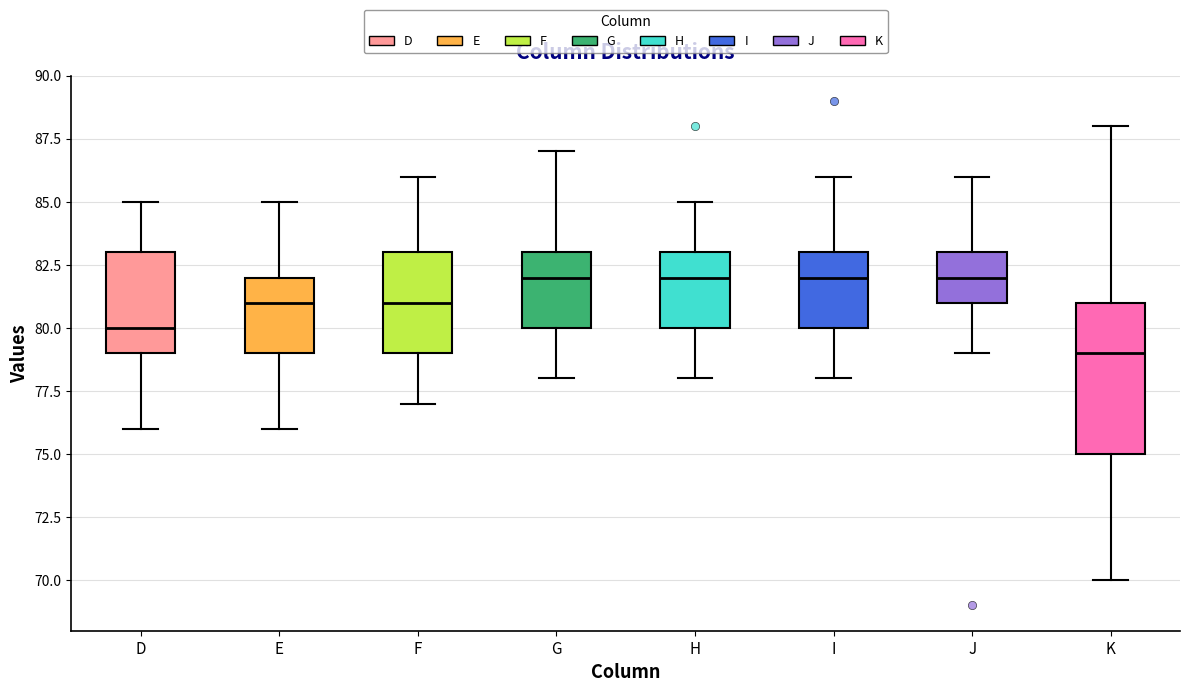

Which box is the tallest, from its lower edge to its upper edge?

K